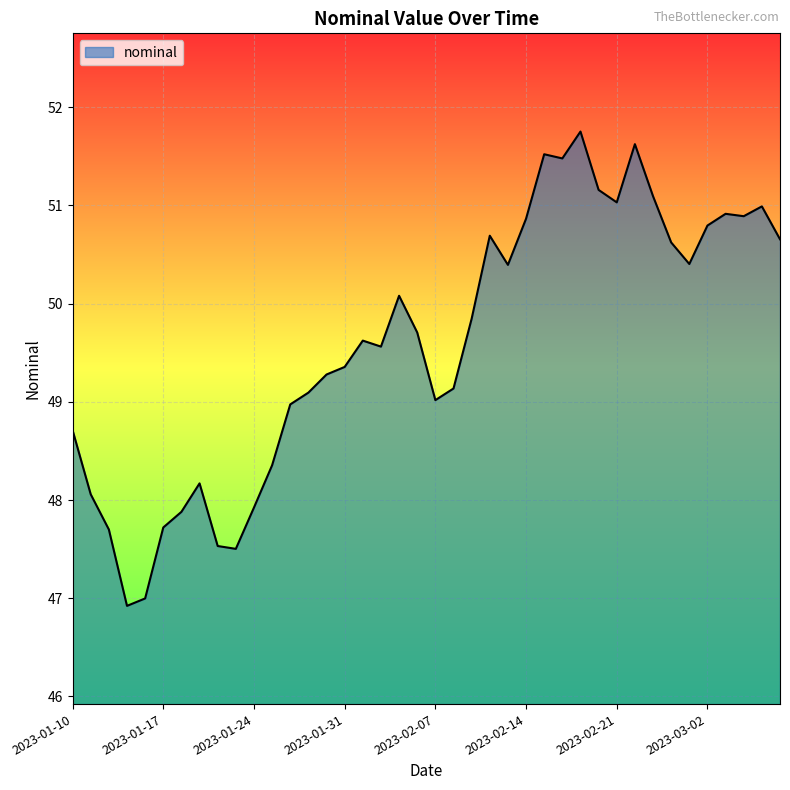

What is the greatest value displayed?

51.8